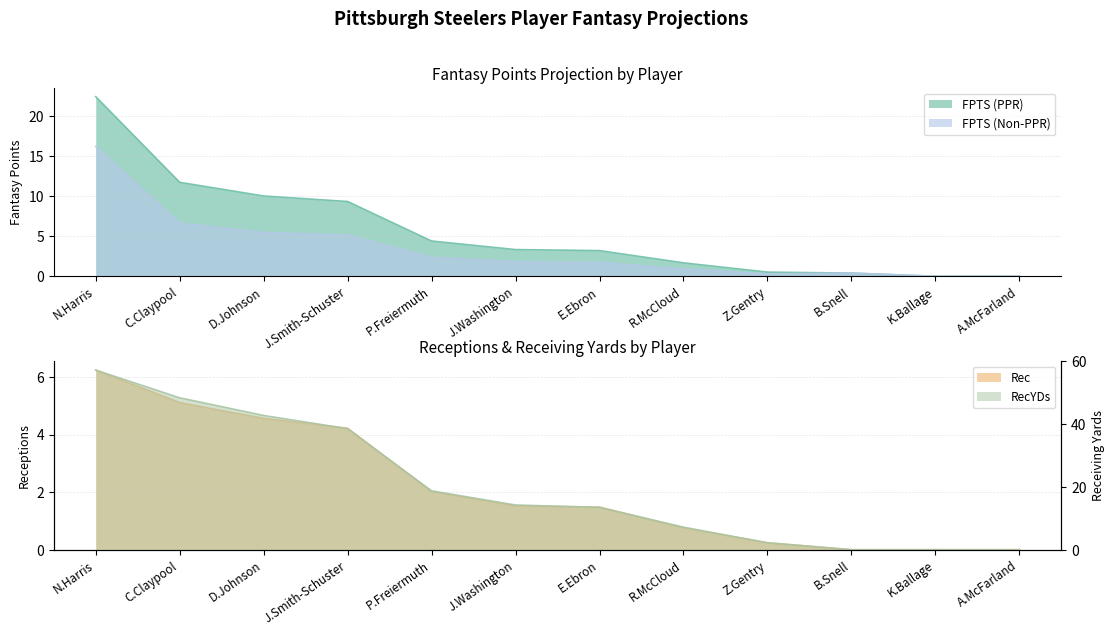

How many values in the Rec series exceed 1?

7